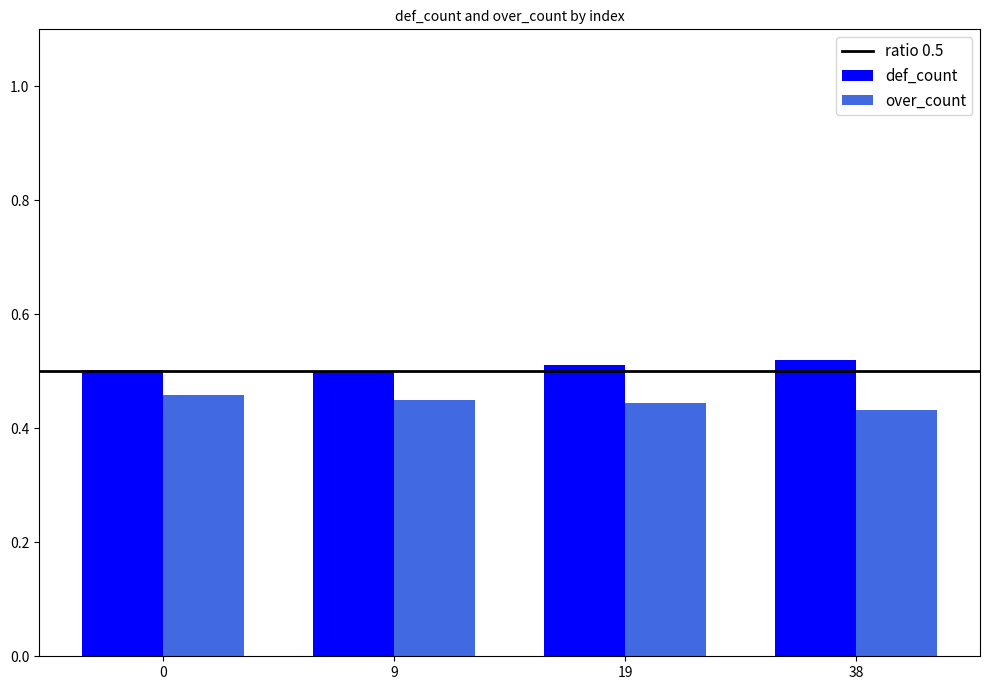

What is the sum of the over_count values at 0 and 19?

0.9